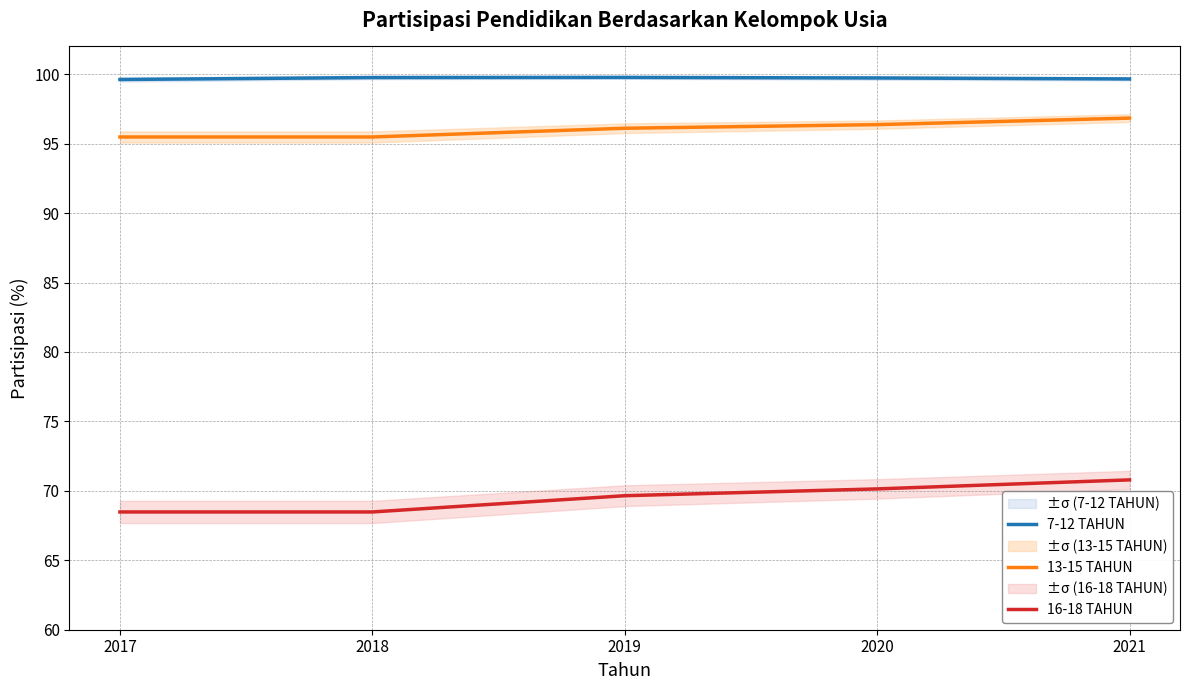

True or false: 16-18 TAHUN and 13-15 TAHUN intersect in this chart.

False